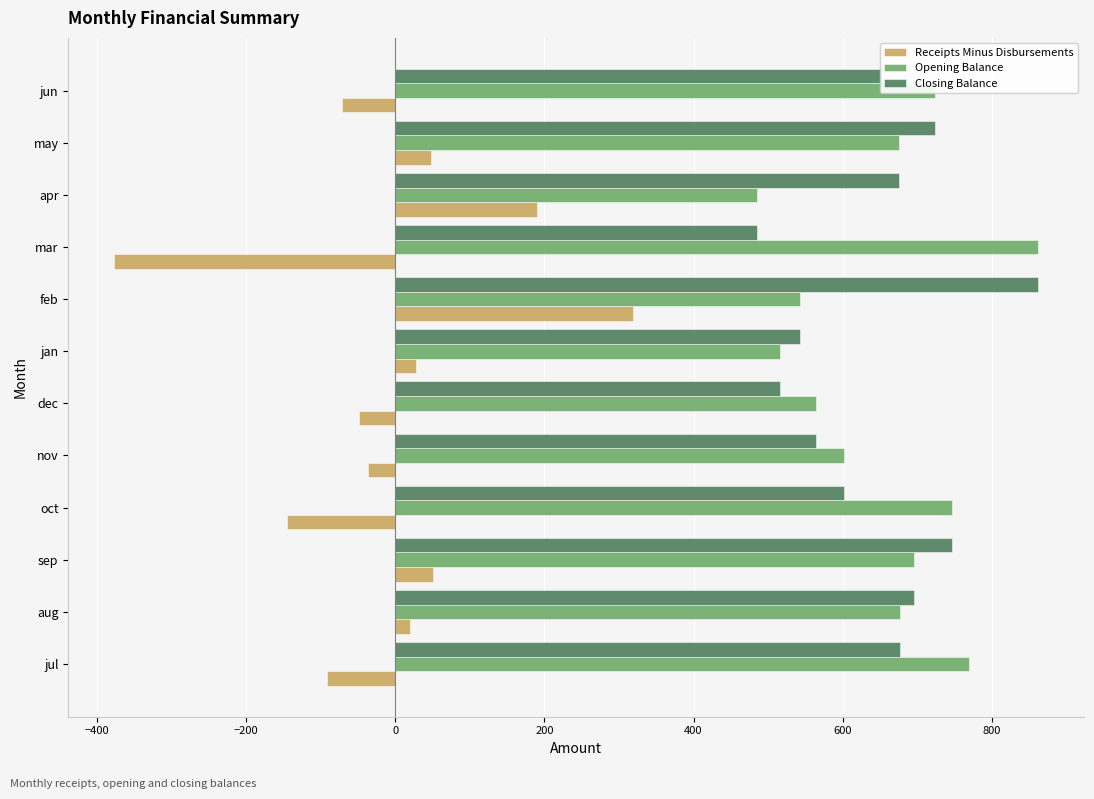

Which category has the highest value in the Opening Balance series?

mar